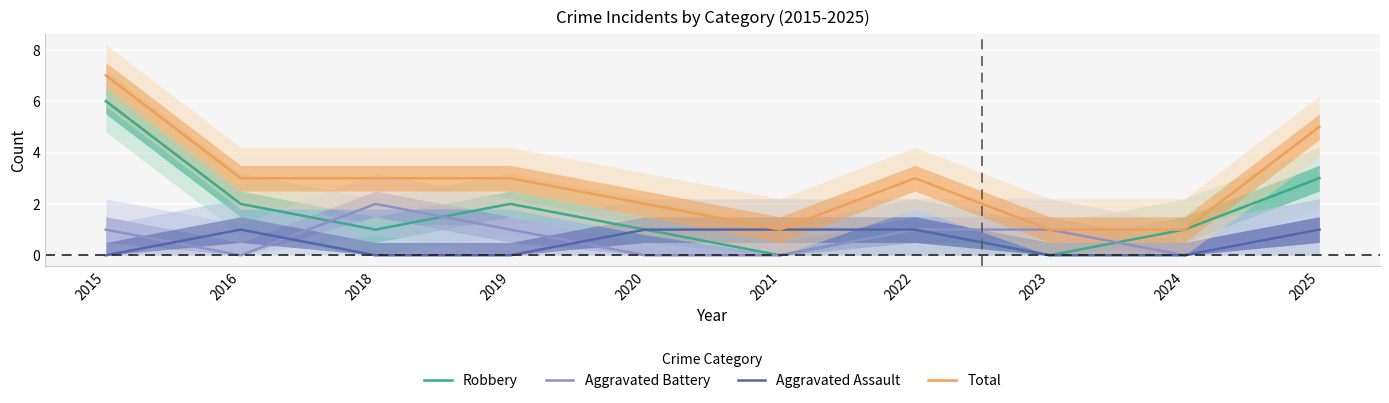

What is the difference between the second highest and second lowest values in the Aggravated Battery series?

1